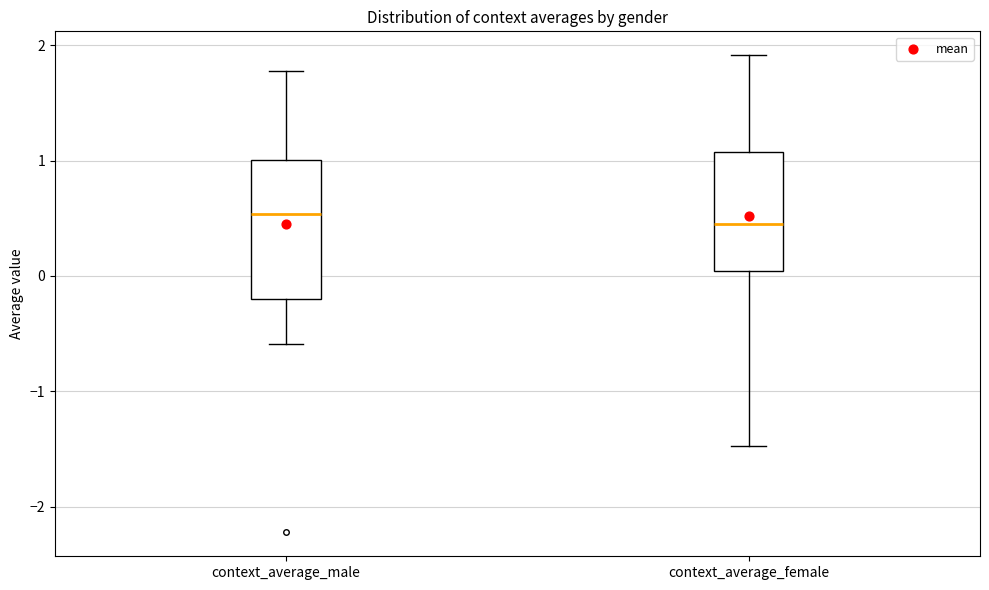

Reading left to right, read every box against the y-axis: the position of its median line, the range the box covers, and the ends of its whiskers. The values are not printed on the chart, so give them approximately, as read against the axis.

context_average_male: median 0.5, box -0.2 to 1.0, whiskers -0.6 to 1.8
context_average_female: median 0.4, box 0.0 to 1.1, whiskers -1.5 to 1.9